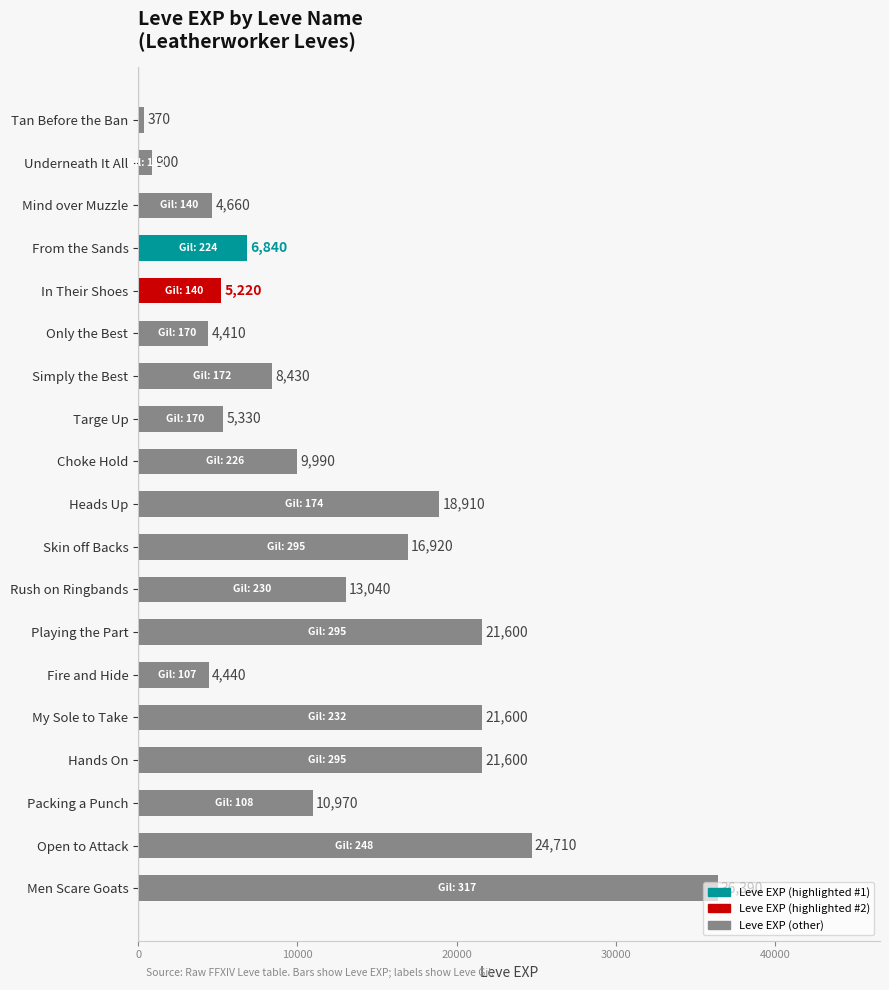

What is the sum of the values at Choke Hold and Skin off Backs?

26910